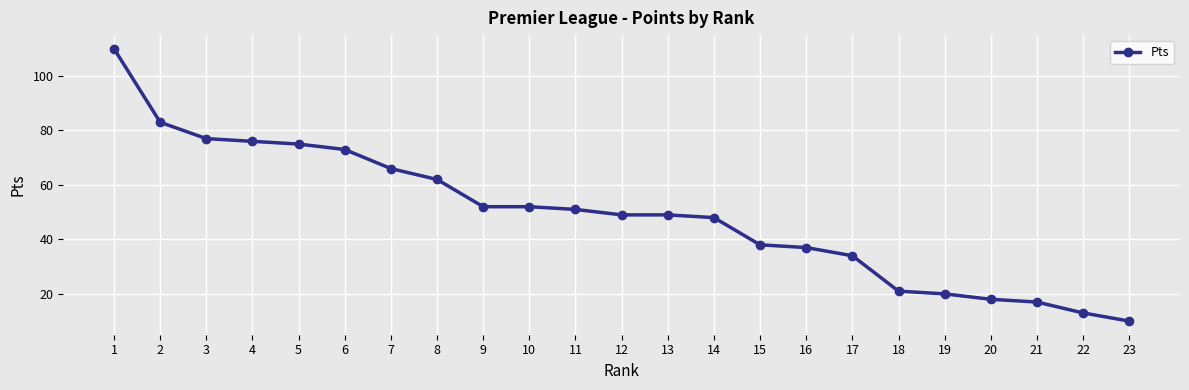

True or false: the data shows 119 at 3.

False